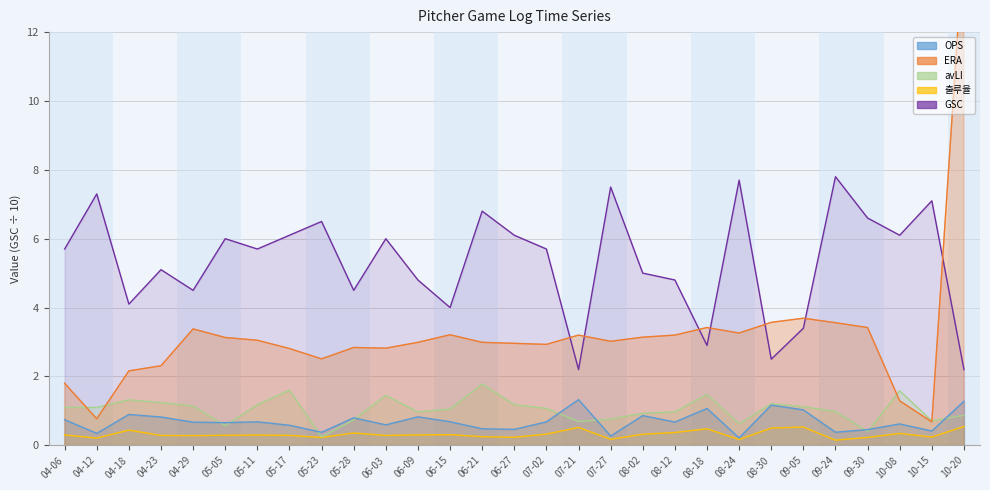

Where is the first local maximum for 출루율?

04-18